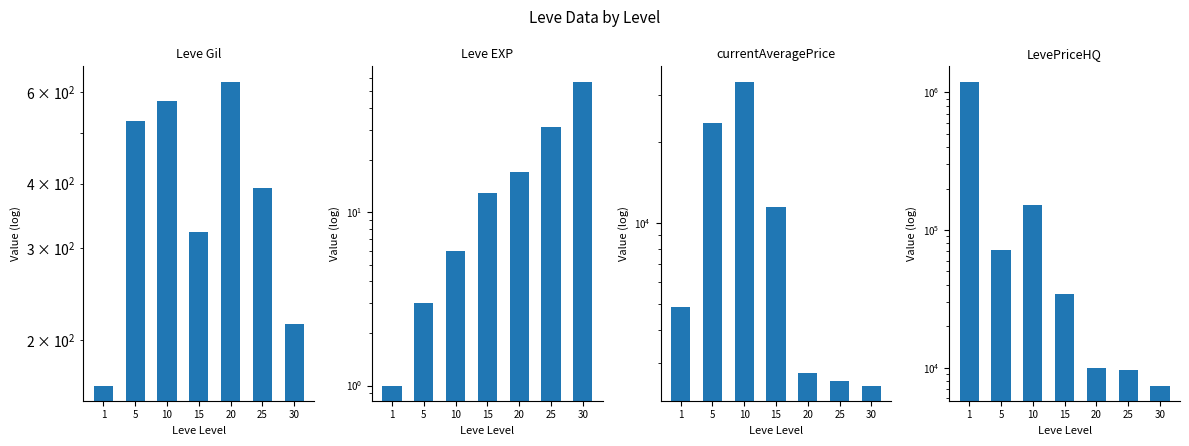

At which category is the sum across all series the highest?

1